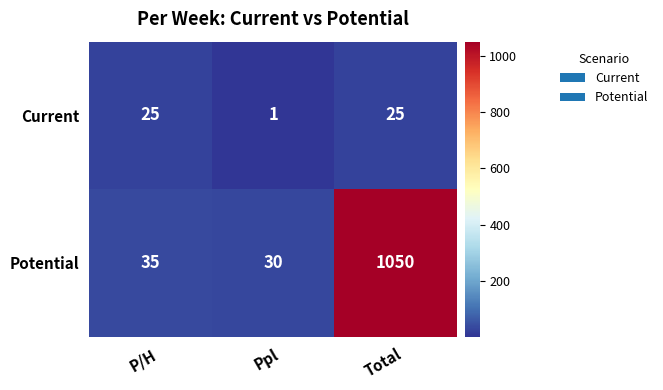

Reading left to right, extract all data points from this chart.

Current: 25	1	25
Potential: 35	30	1050